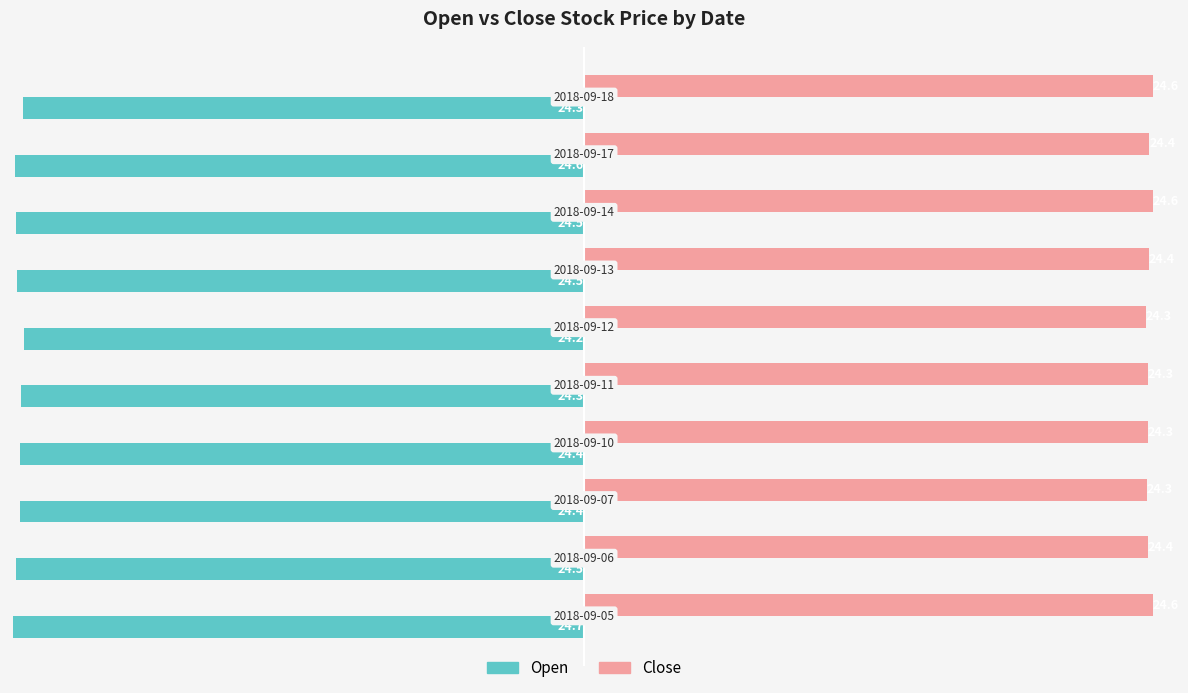

What is the difference between the maximum and minimum values in the Open series?

0.5